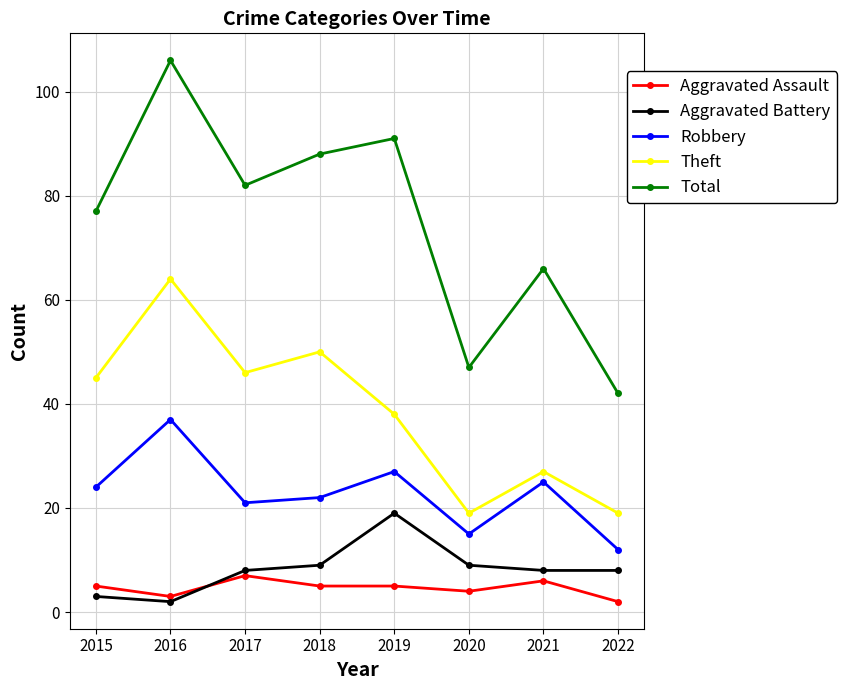

Where is Theft nearest to the value 41?

2019